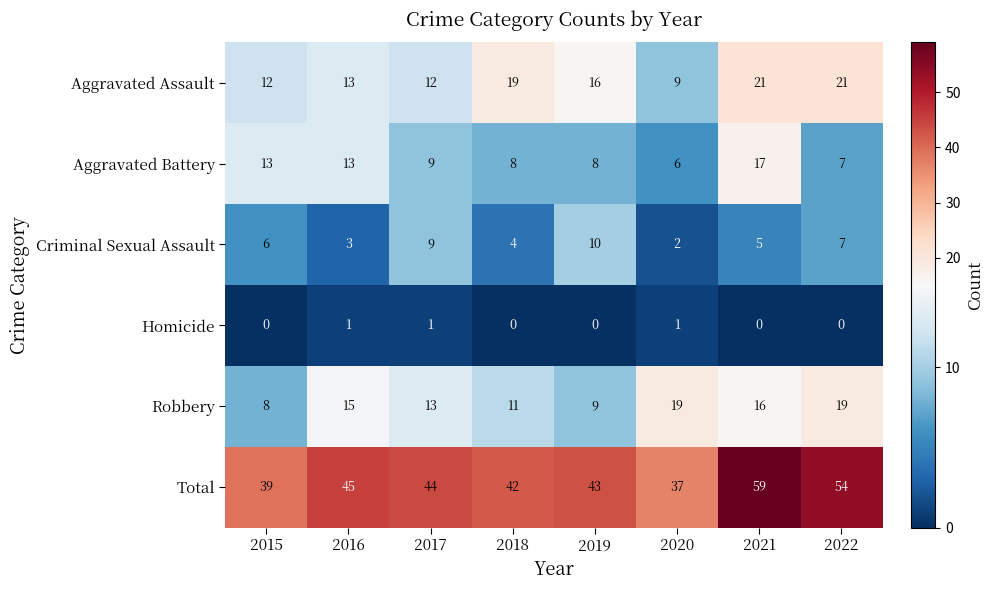

What is the maximum value shown in the chart?

59